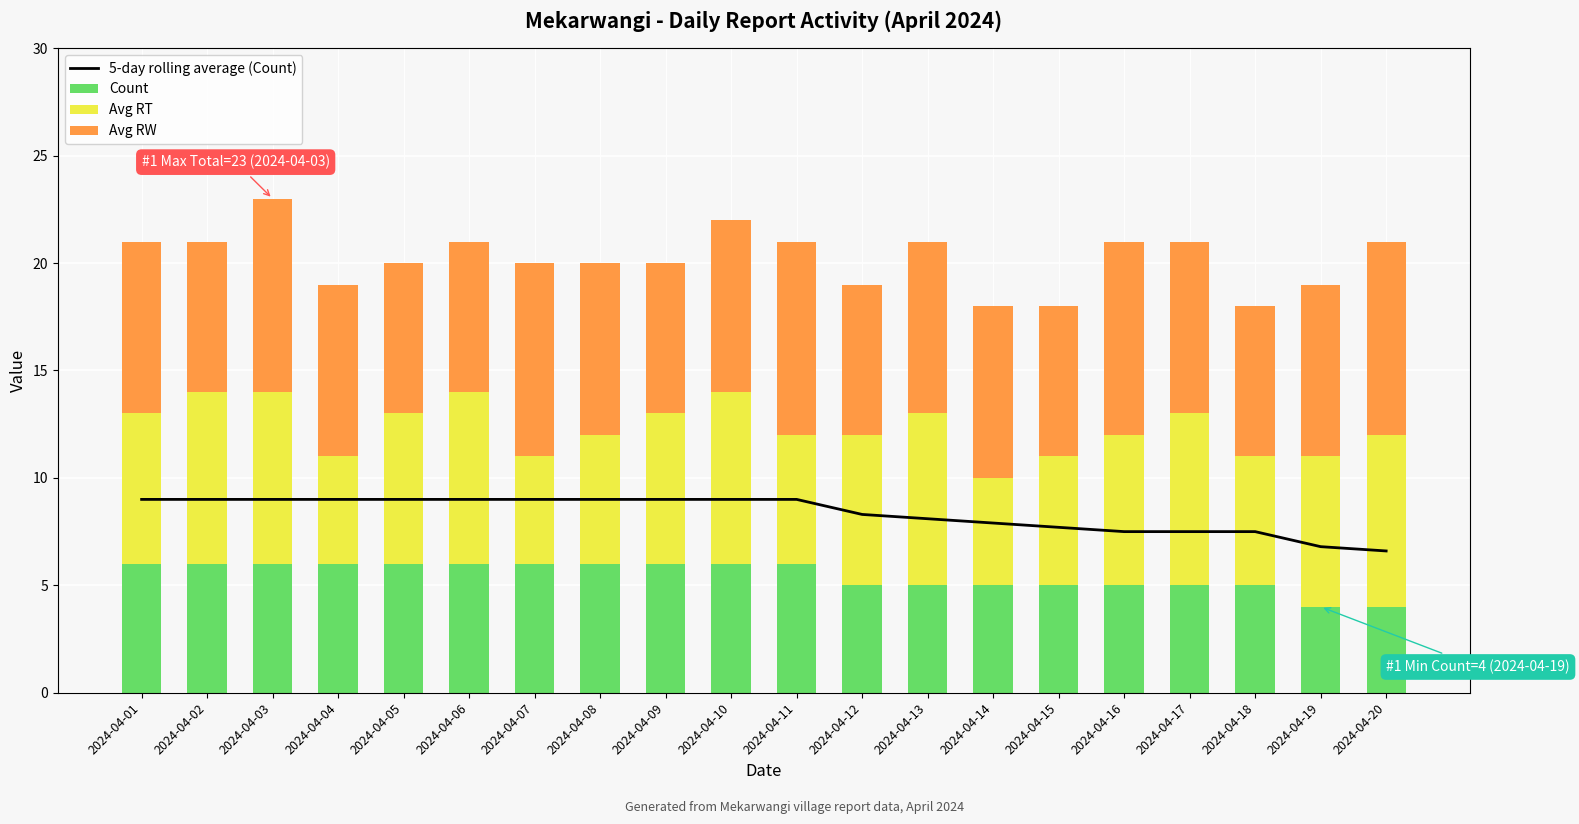

Is the value of Avg RW at 2024-04-02 greater than the value of Avg RT at 2024-04-17?

No